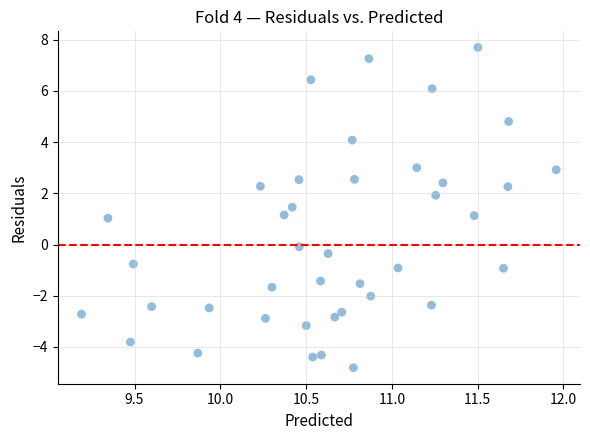

What is the range of X values (max minus min)?

2.8